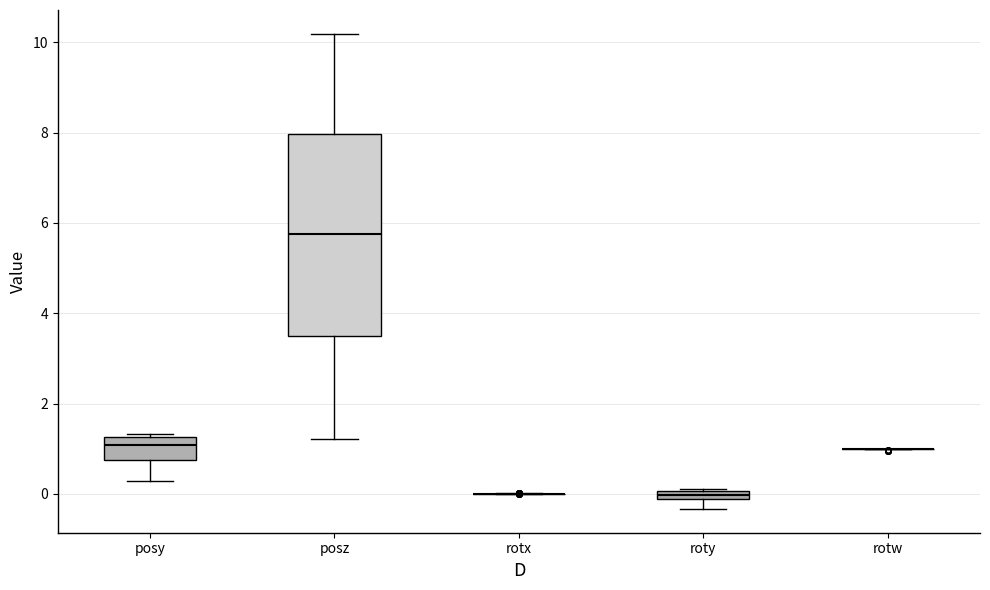

Where does the lower whisker of the box for posz end on the y-axis? The values are not printed on the chart, so give them approximately, as read against the axis.

1.2